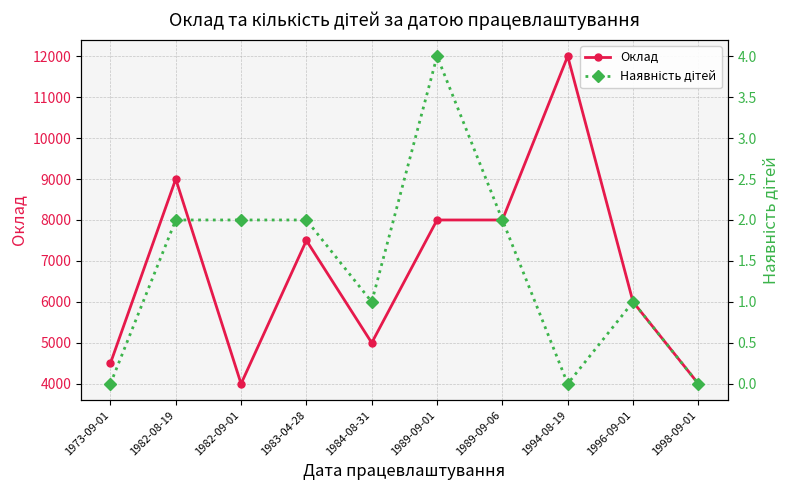

Is the value of Оклад at 1983-04-28 greater than the value of Наявність дітей at 1983-04-28?

Yes